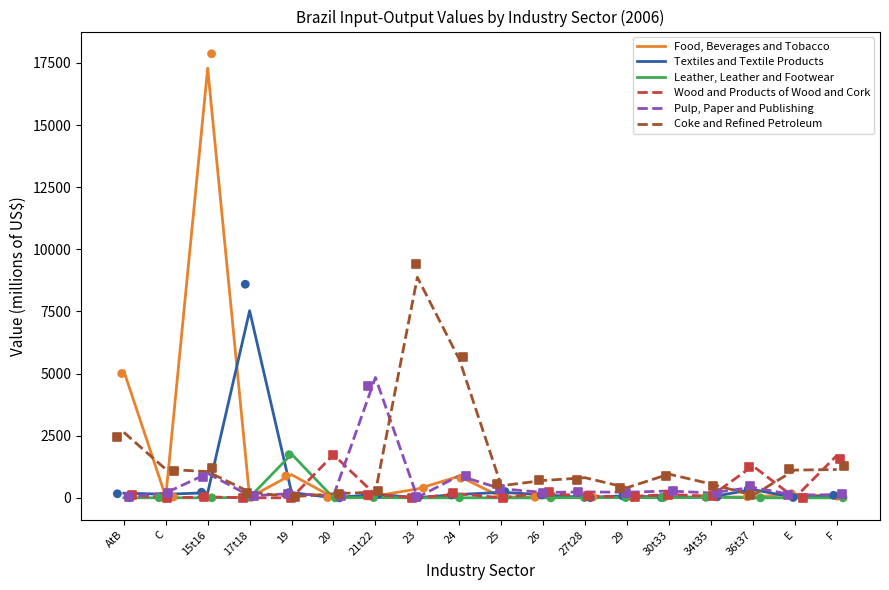

Which series contains the highest Y value?

Food, Beverages and Tobacco